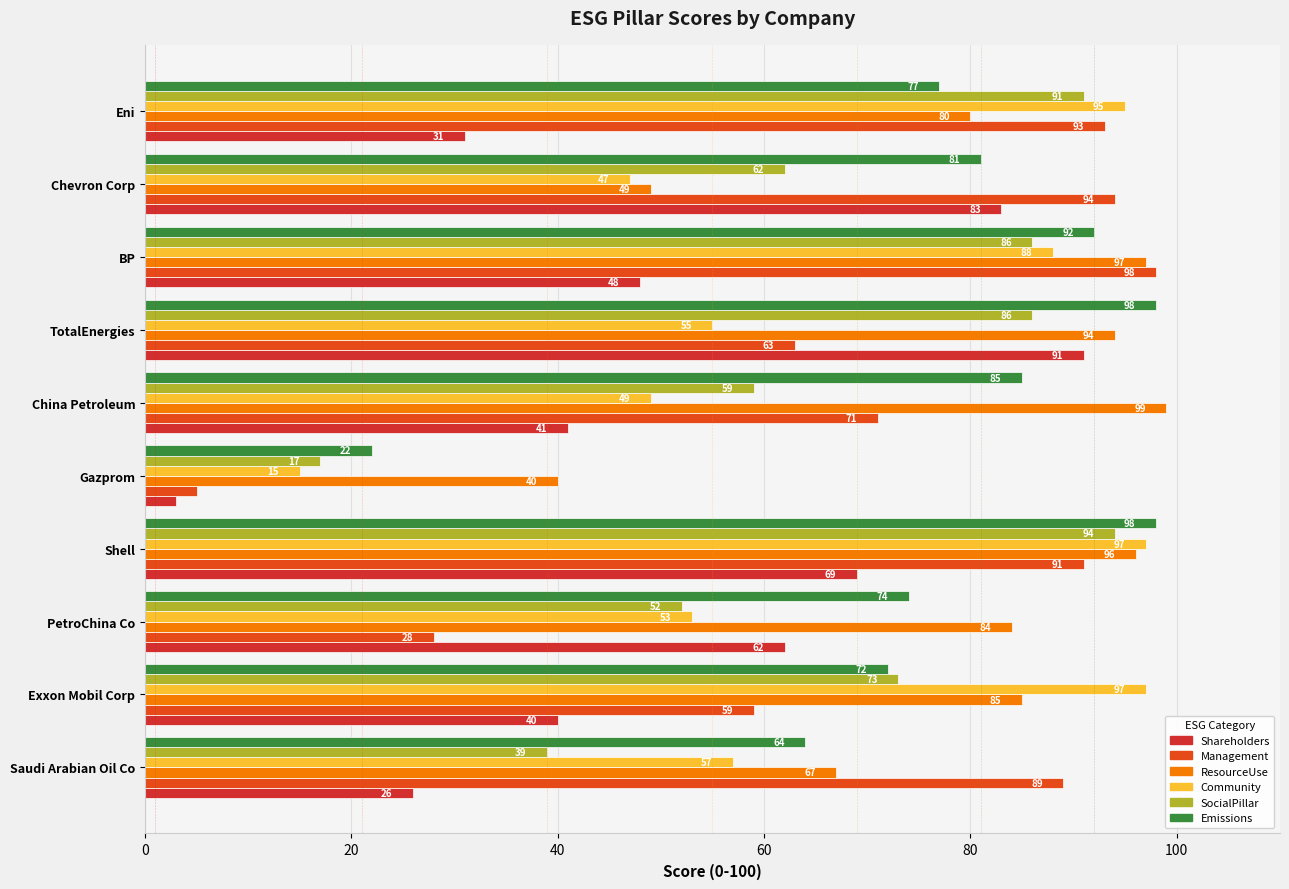

How many series are shown in this chart?

6